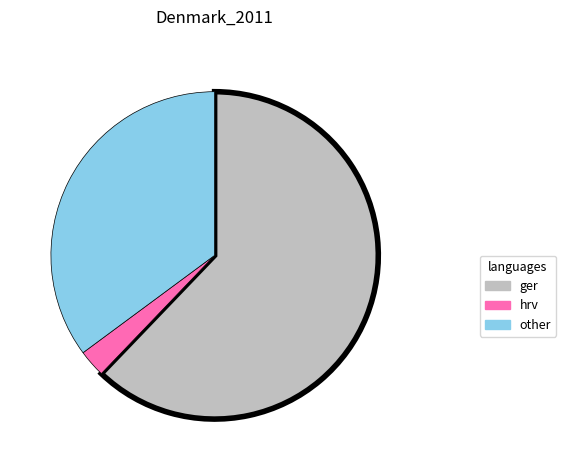

Combined, do other and ger account for over 50%?

Yes